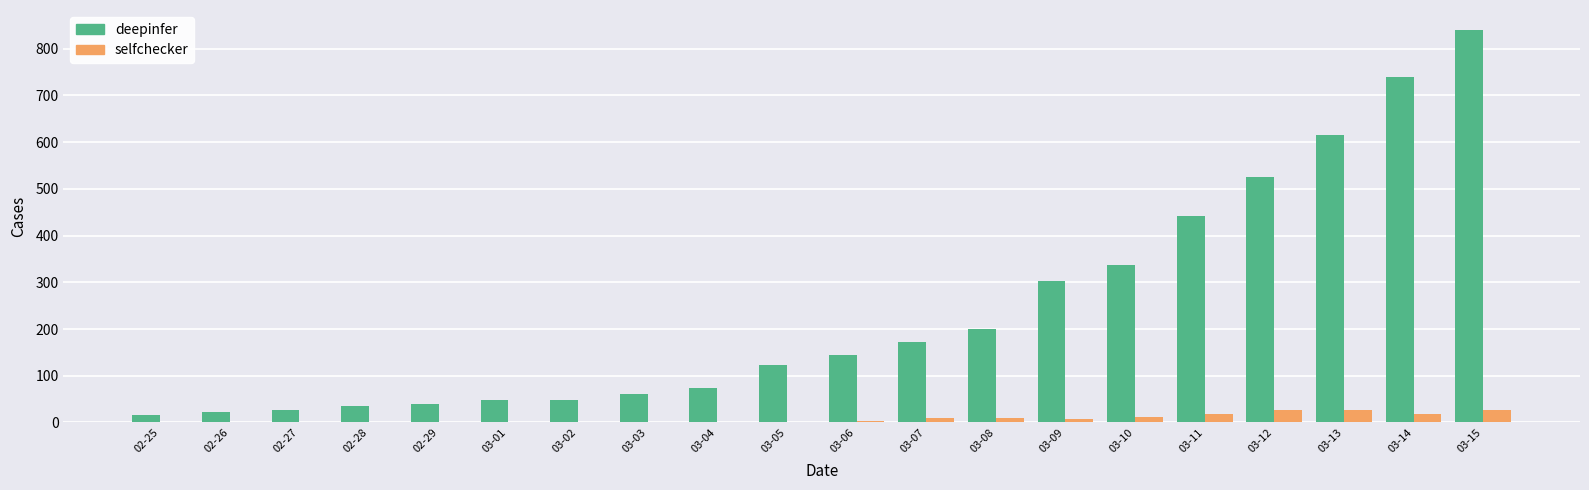

Which series has the largest total across all categories?

deepinfer